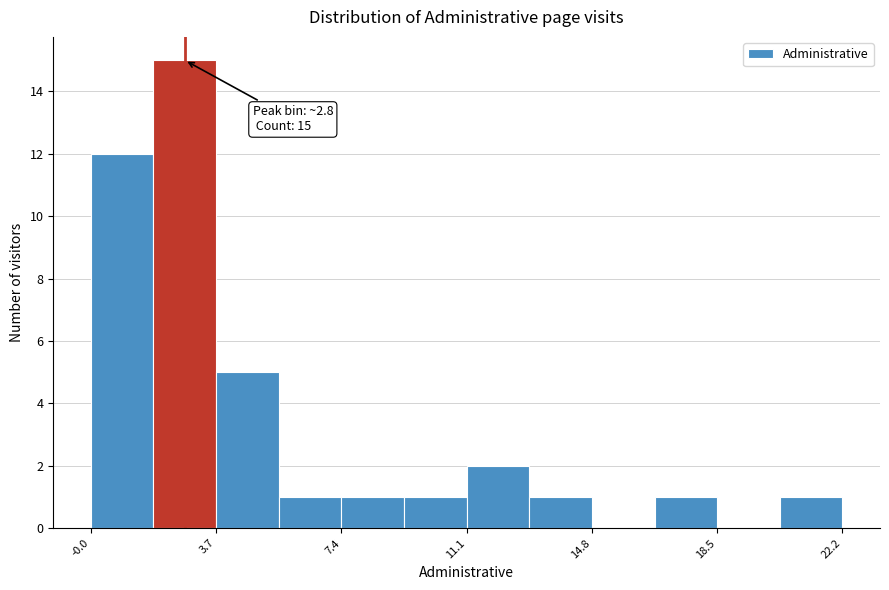

Around what value on the x-axis is the tallest bar? Give the approximate position of its centre, as read against the axis.

3.0